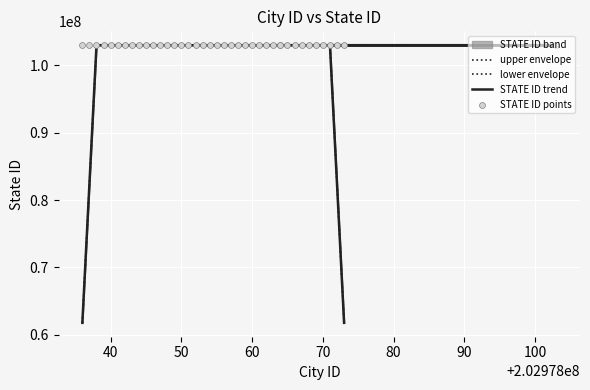

Which series has the largest total across all categories?

STATE ID points